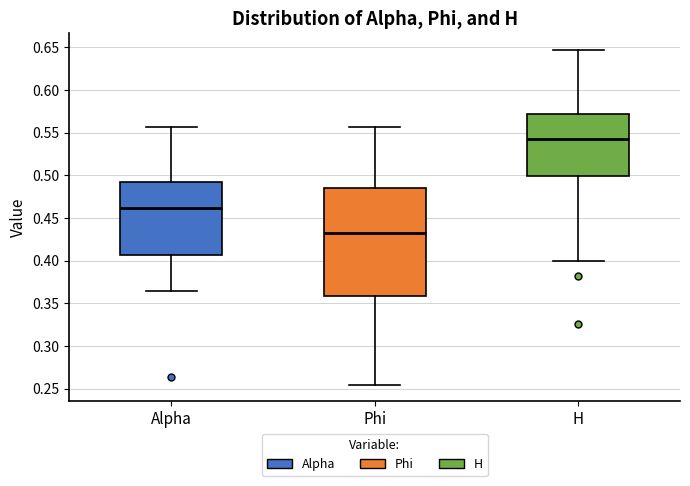

Where does the upper whisker of the box for Phi end on the y-axis? The values are not printed on the chart, so give them approximately, as read against the axis.

0.555